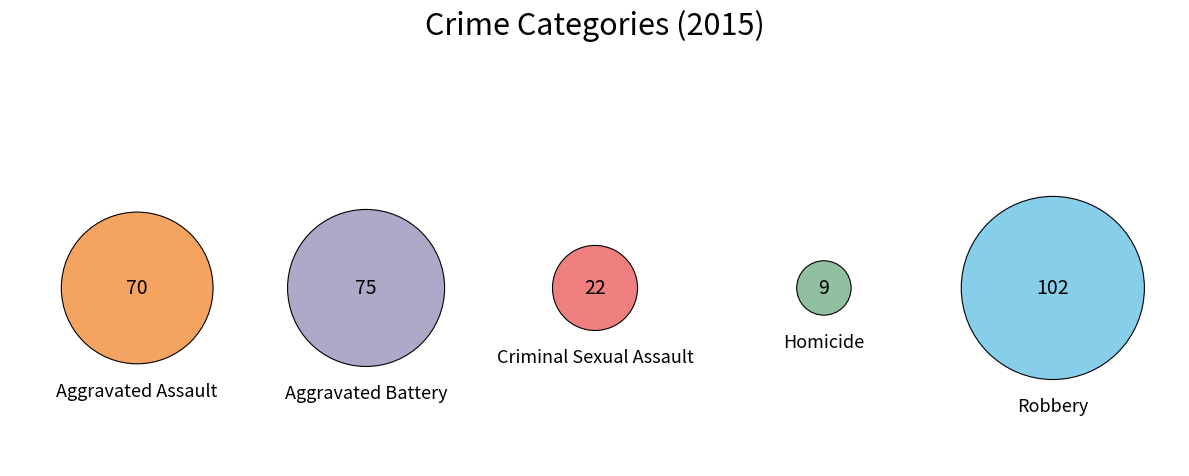

Is the sum of Aggravated Battery and Criminal Sexual Assault greater than half?

No